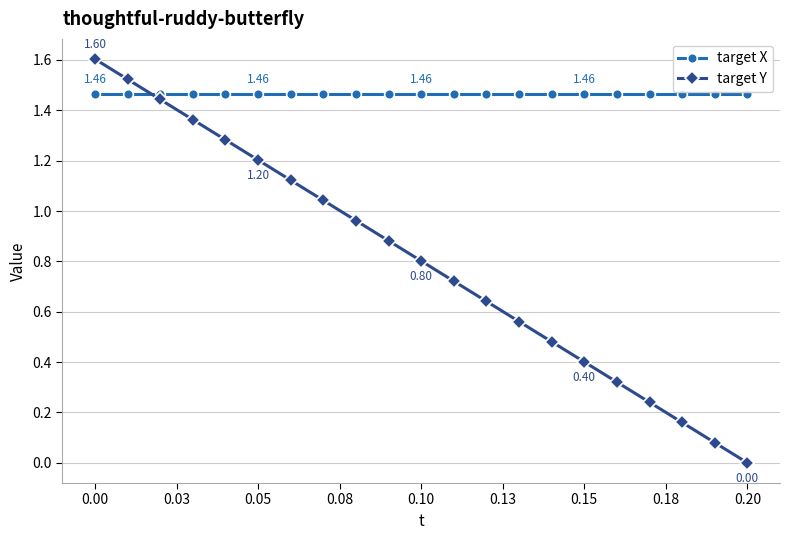

Which series has the largest range (max minus min)?

target Y